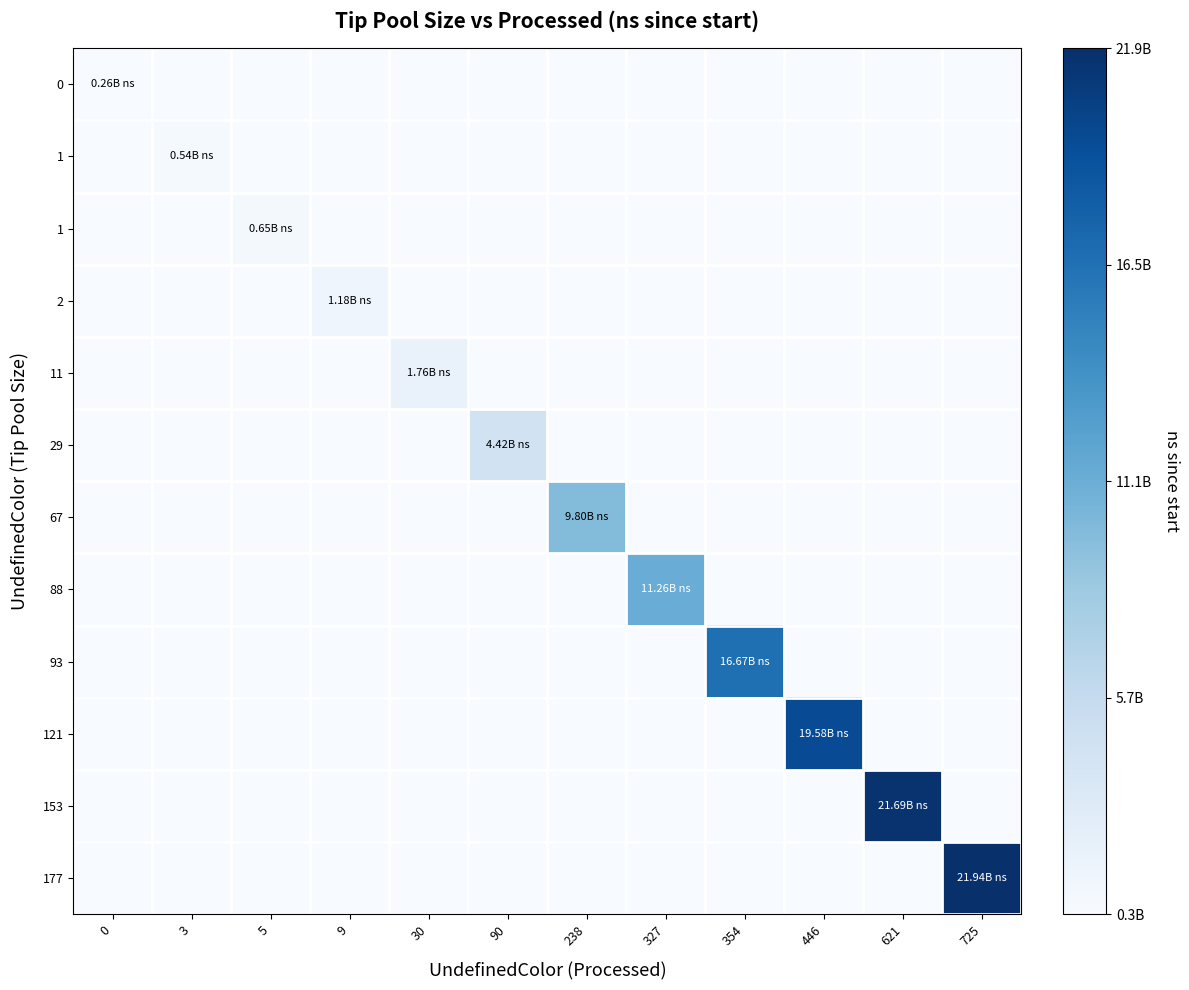

Which has a higher value, 621 or 9?

621